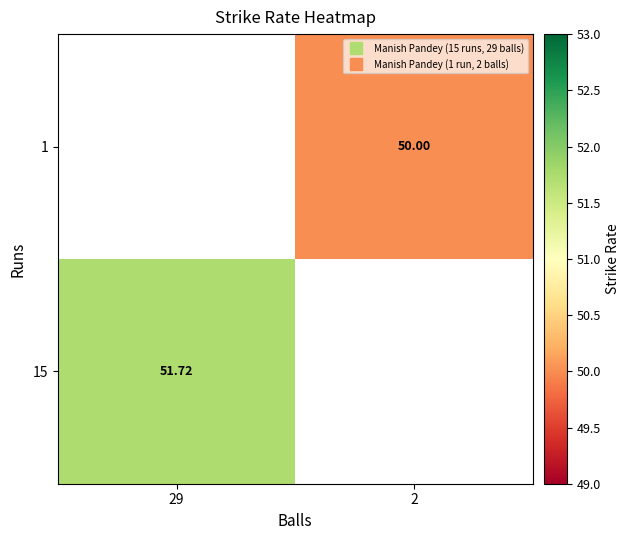

Is it true that 1 equals 50.0 at 2?

True